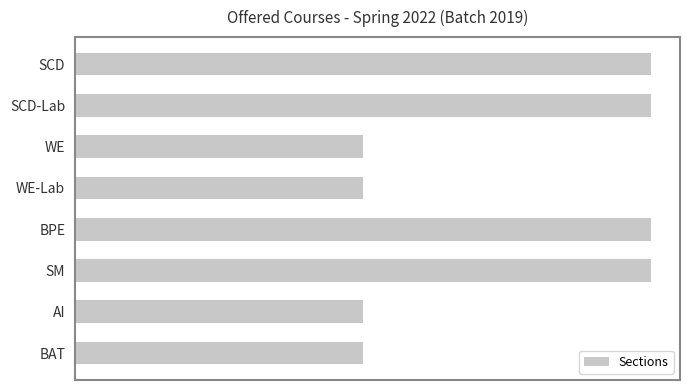

Does the chart contain stacked bars?

No